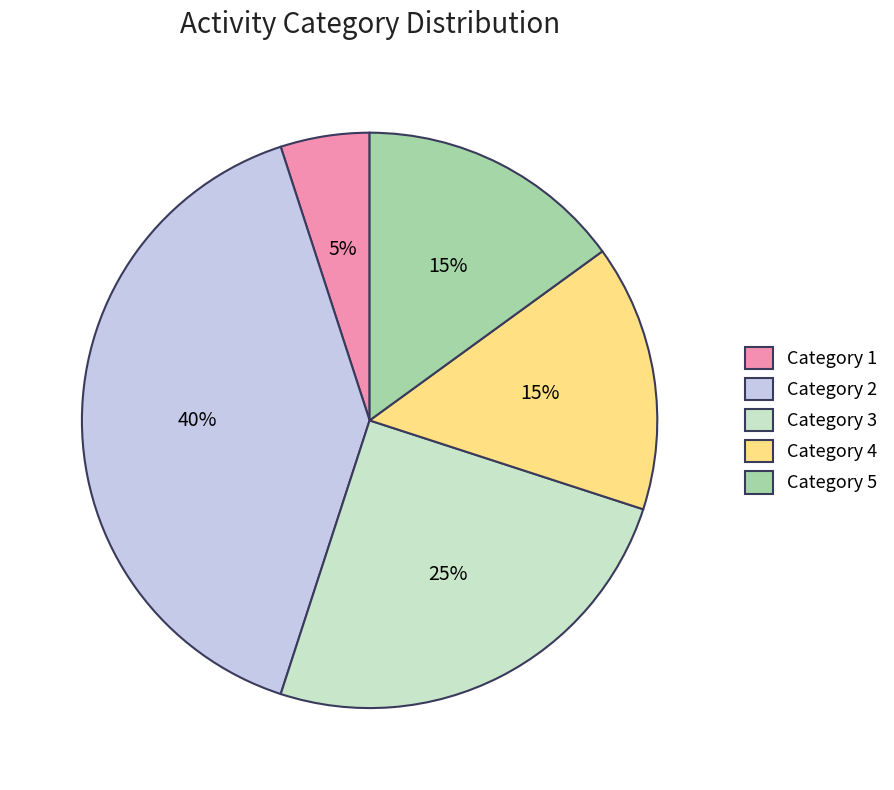

To the nearest percent, what is the difference between the largest and smallest slice percentages?

35%